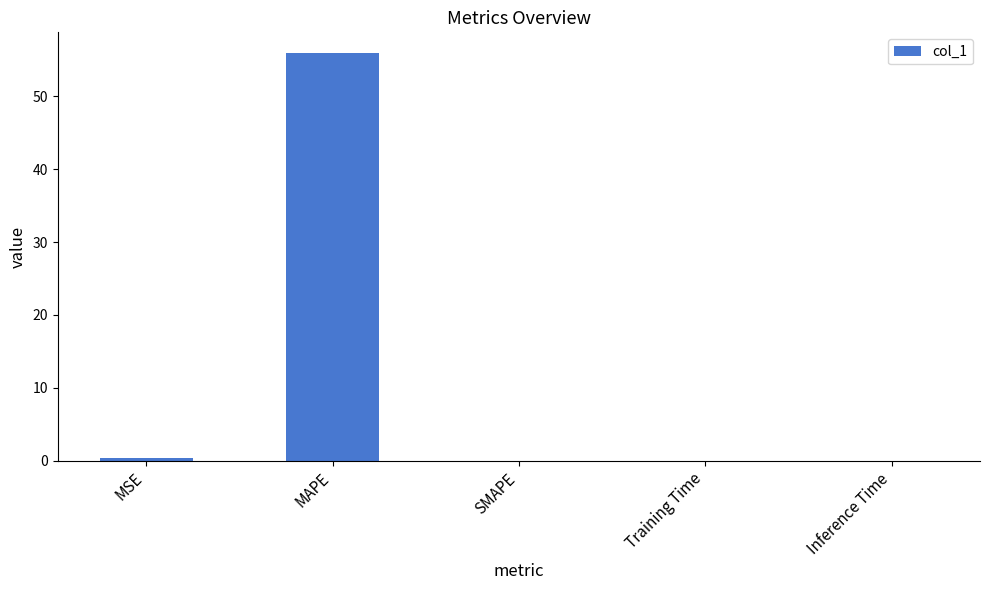

At which category does the chart reach its peak across all series?

MAPE